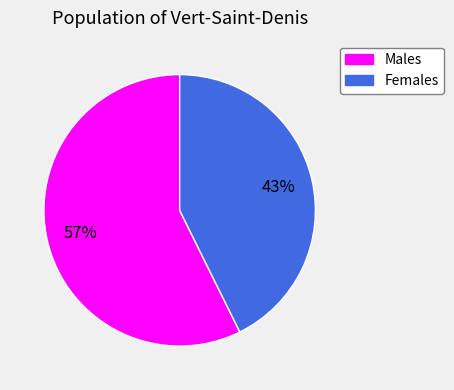

To the nearest percent, what is the average slice percentage?

50%